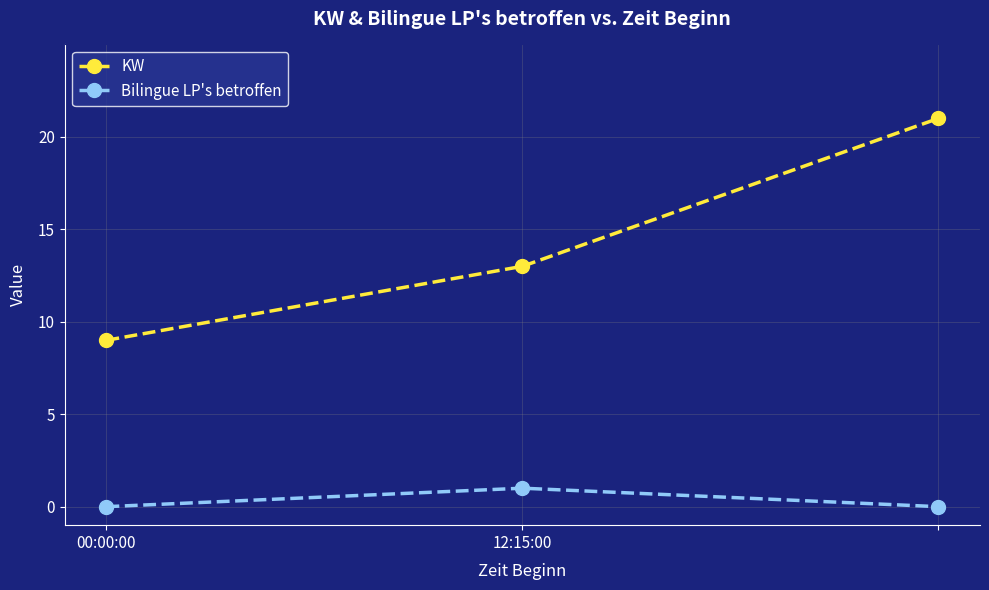

How many data points does each series have?

3